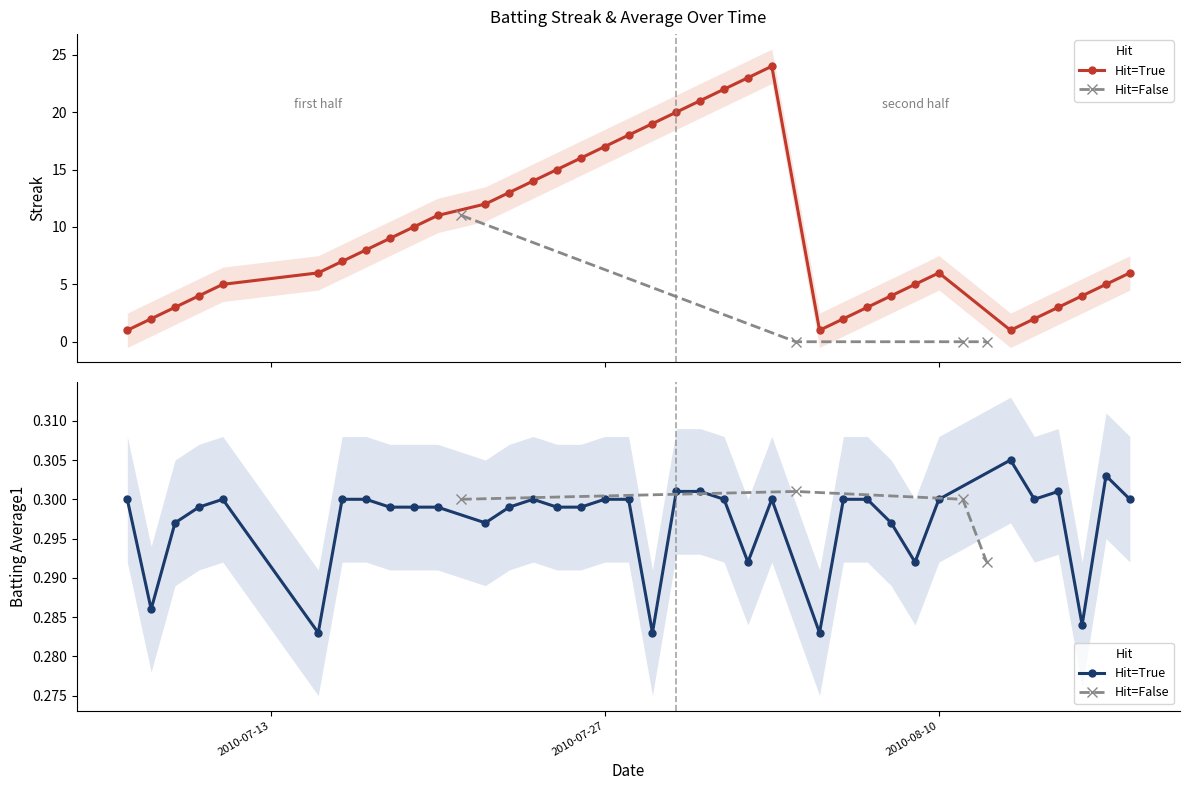

How many data points in Streak are less than 6?

18